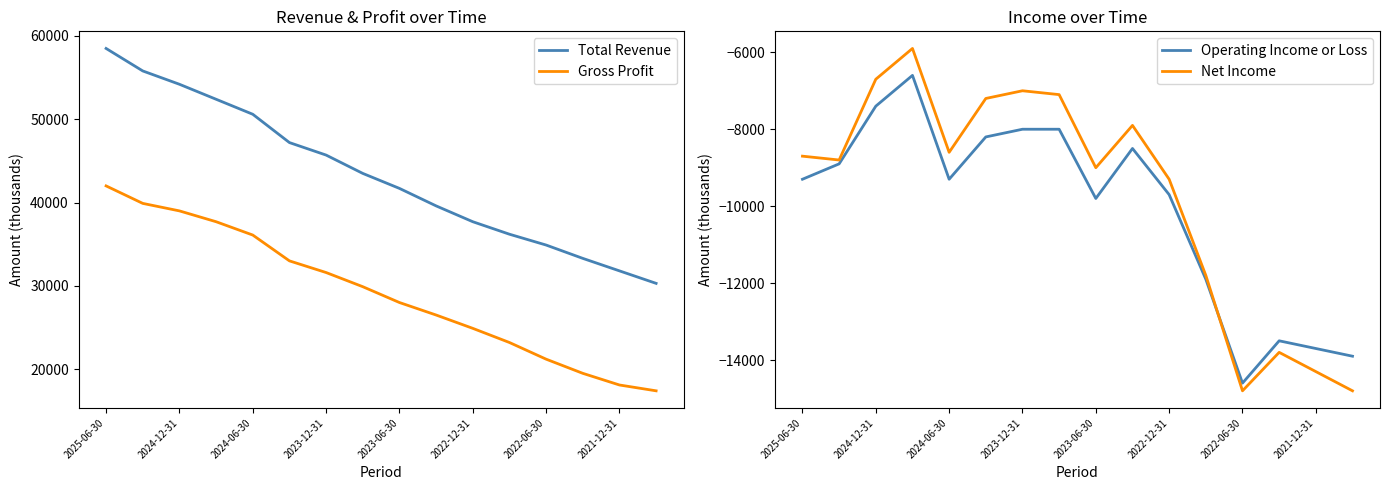

What is the difference between the maximum and minimum values in the Net Income series?

8900